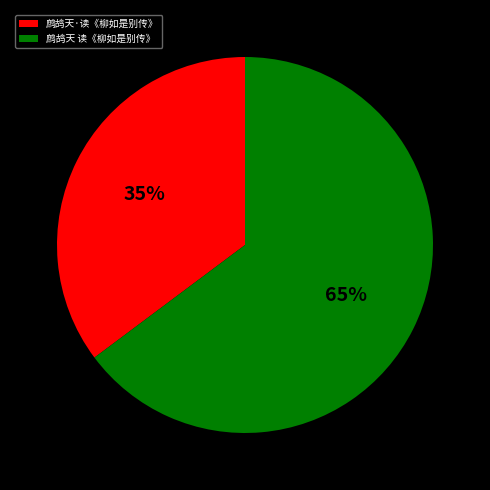

To the nearest percent, what is the combined percentage of 鹧鸪天 读《柳如是别传》 and 鹧鸪天·读《柳如是别传》?

100%